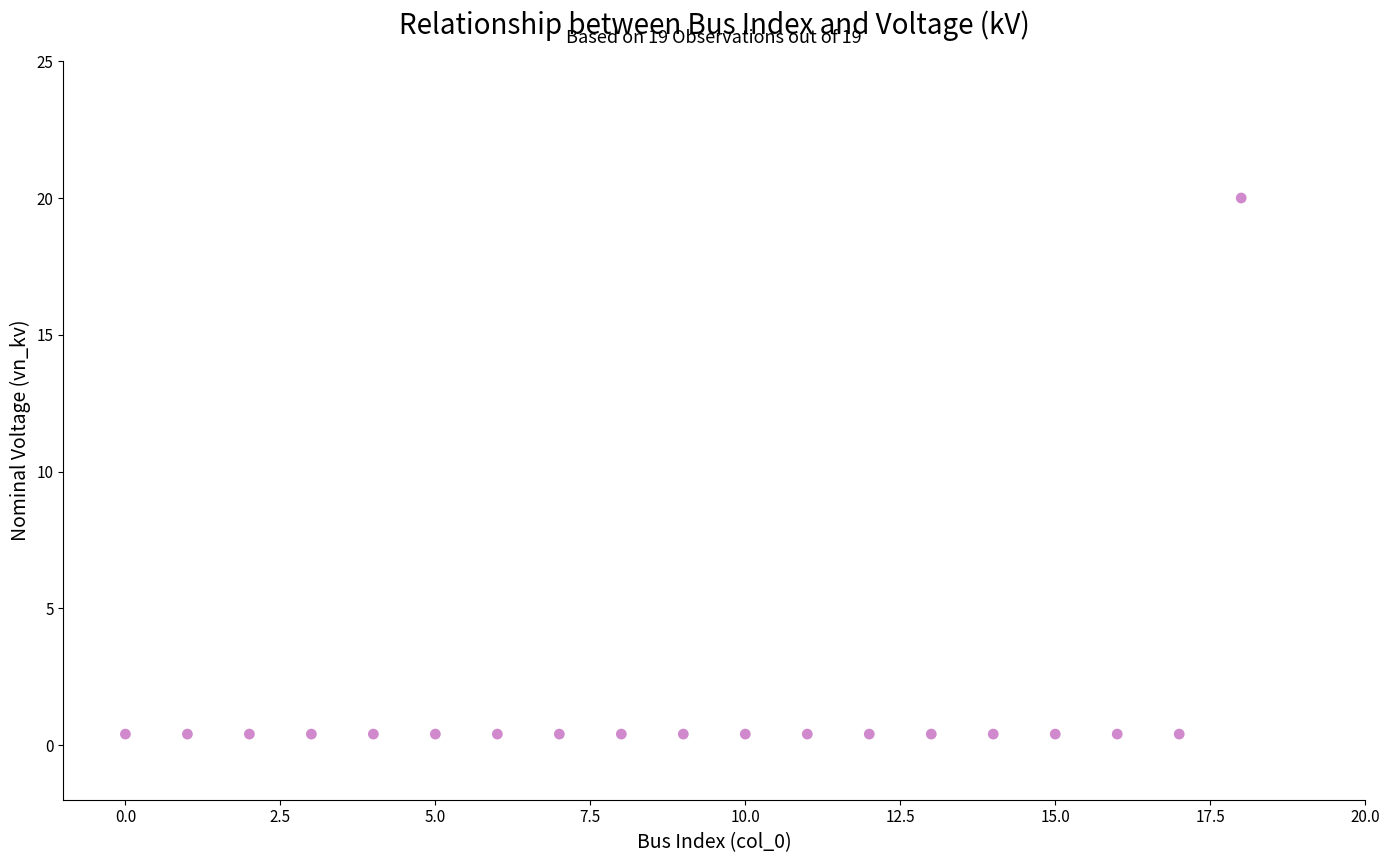

What is the range of Y values (max minus min)?

19.6